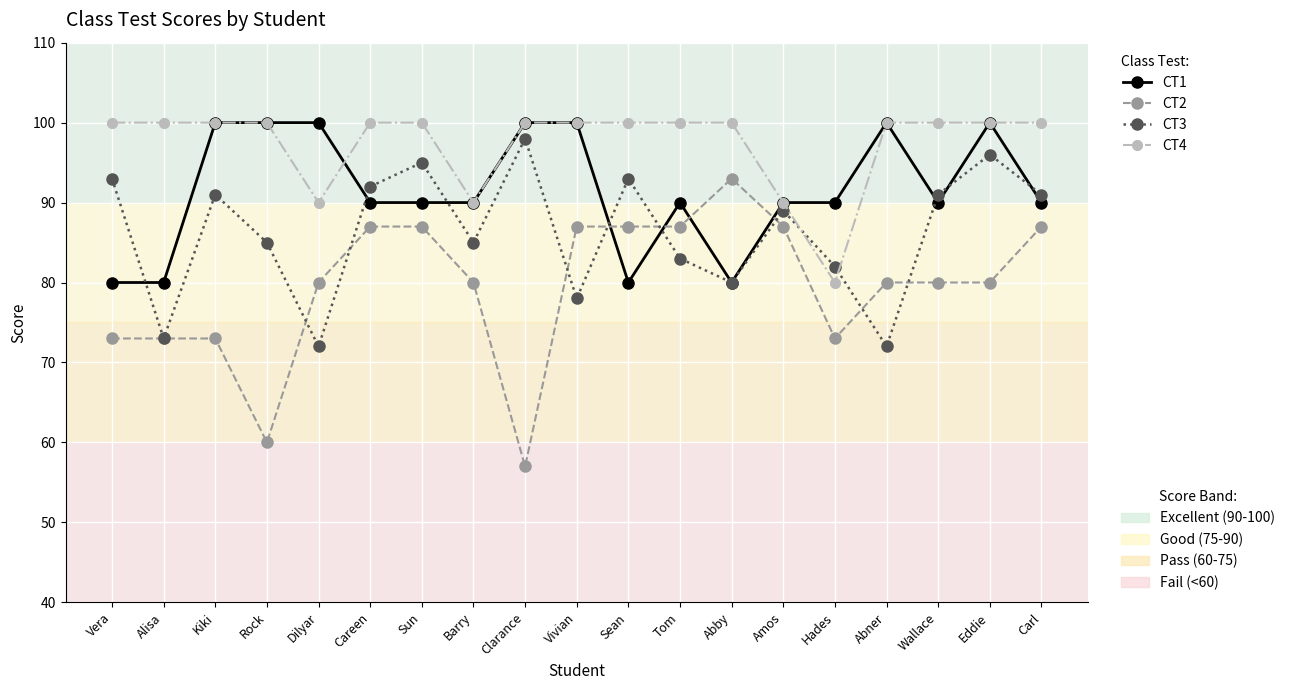

How many data points does each series have?

19